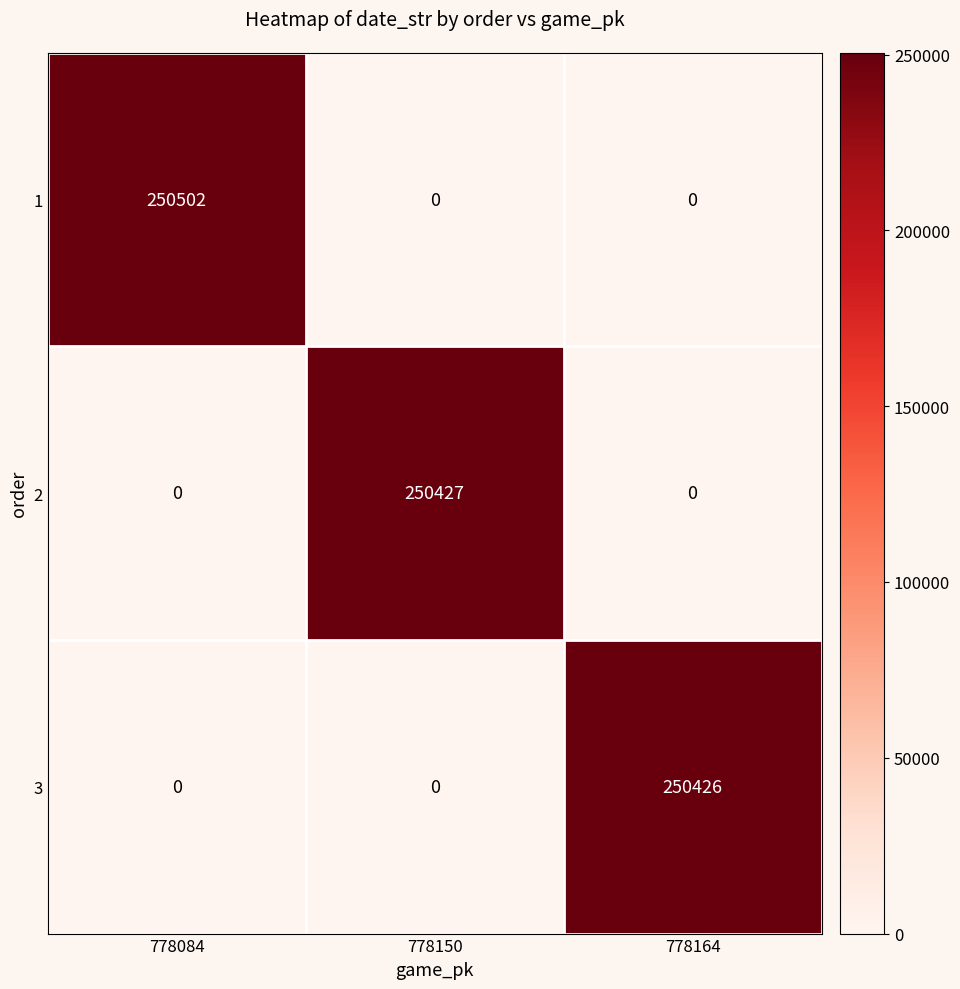

Count the 3 values in the range 0 to 250426.

3